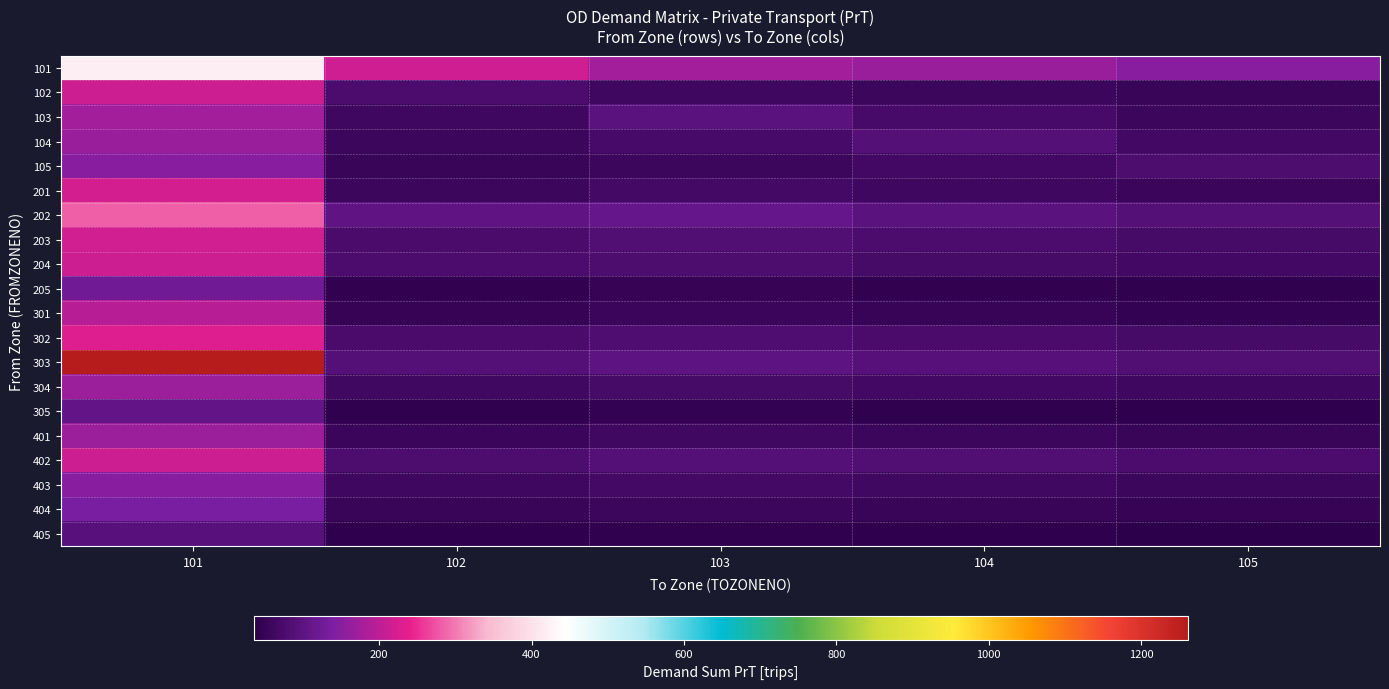

What is the total value across all series at 102?

1417.4